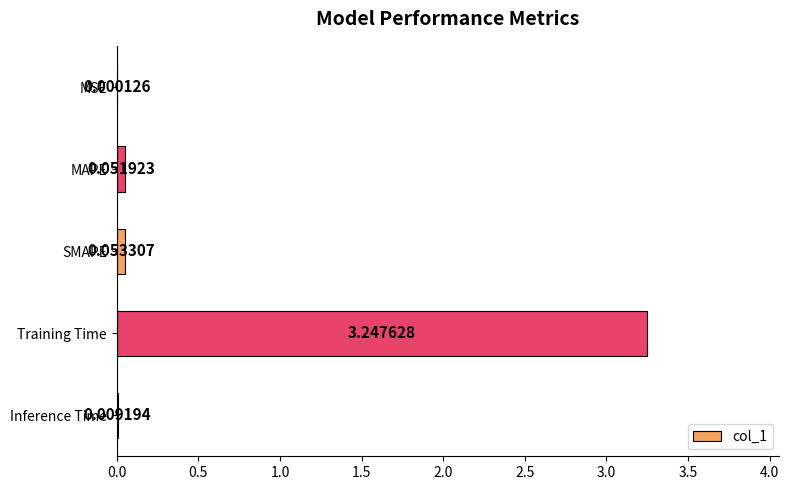

At which label is the value closest to 1?

SMAPE